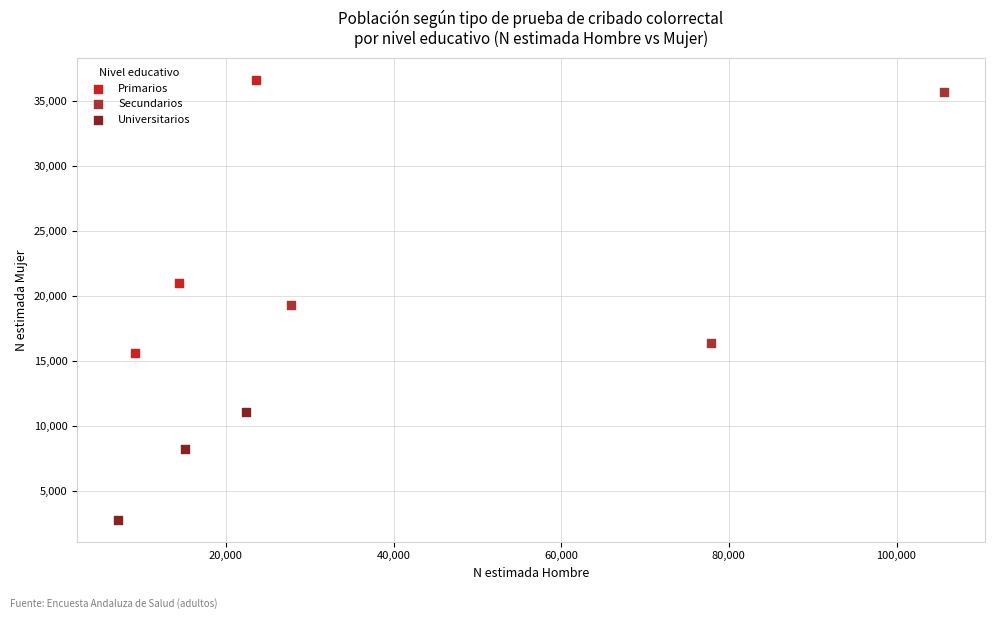

Which series reaches the maximum Y coordinate?

Primarios